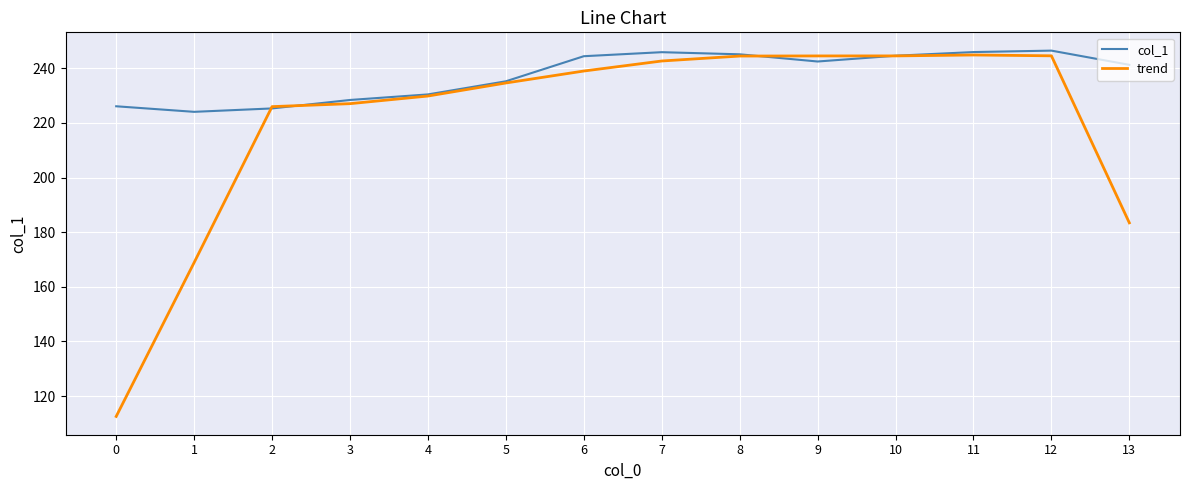

What are all the series names shown in the legend?

col_1, trend